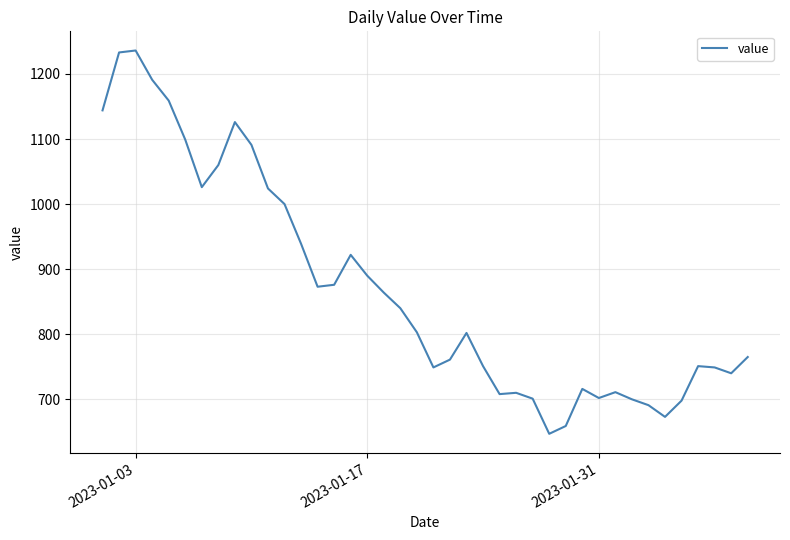

What is the difference between the maximum and minimum values?

589